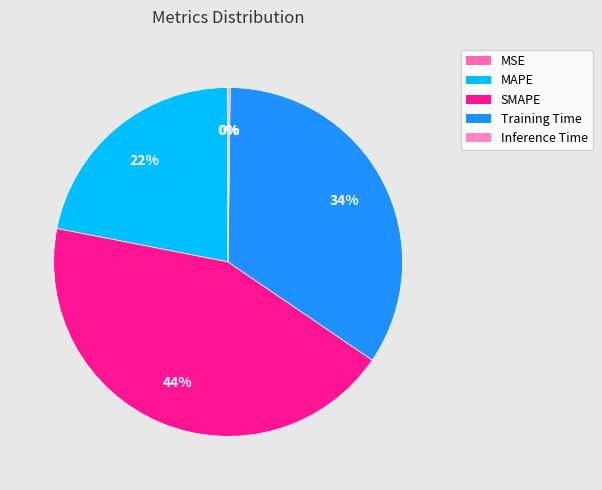

Which category has the biggest portion of the pie?

SMAPE